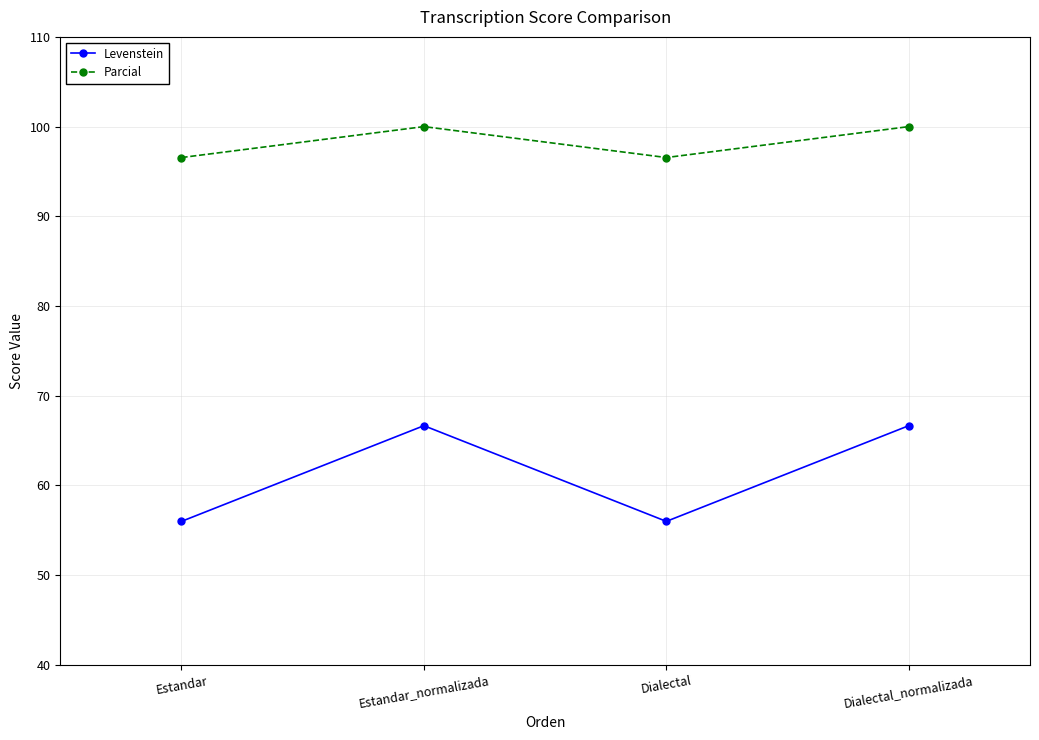

What position from the left is Estandar?

1